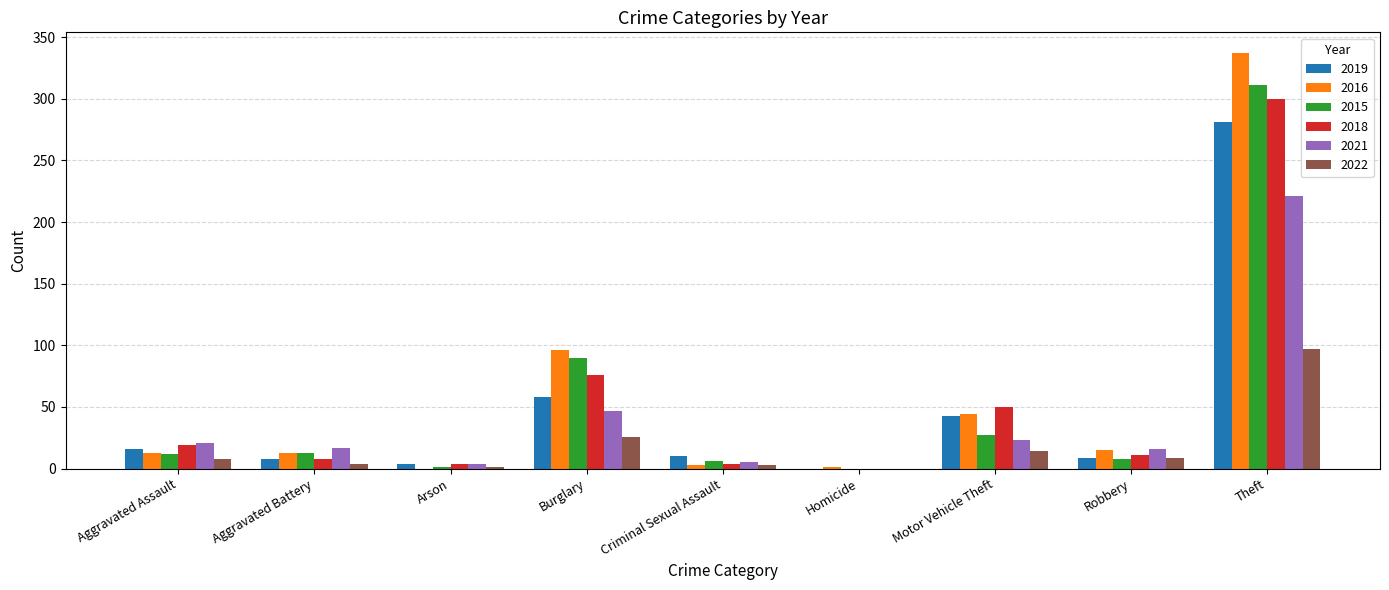

The 2019 series shows 16 at Aggravated Assault. True or false?

True